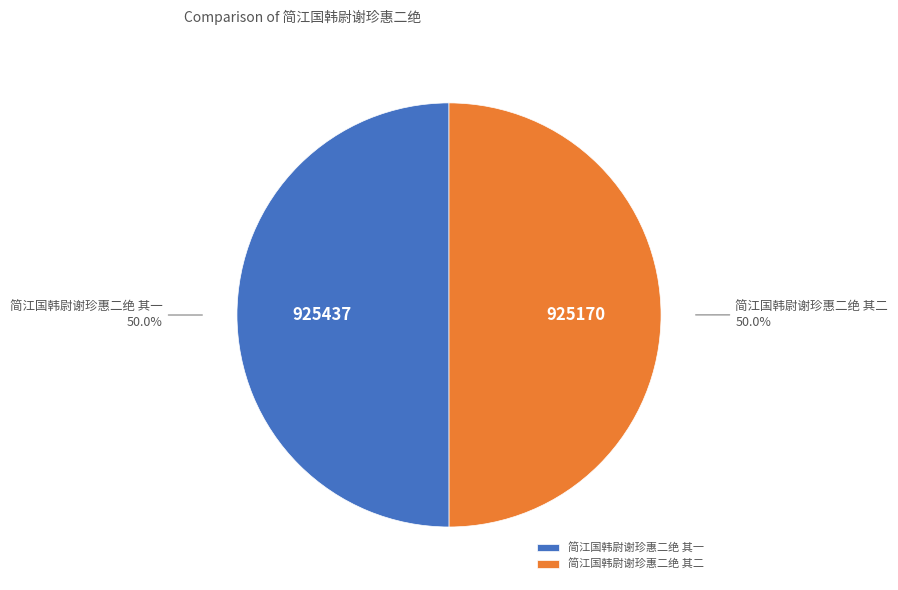

What is the total percentage of 简江国韩尉谢珍惠二绝 其二 and 简江国韩尉谢珍惠二绝 其一?

100.0%